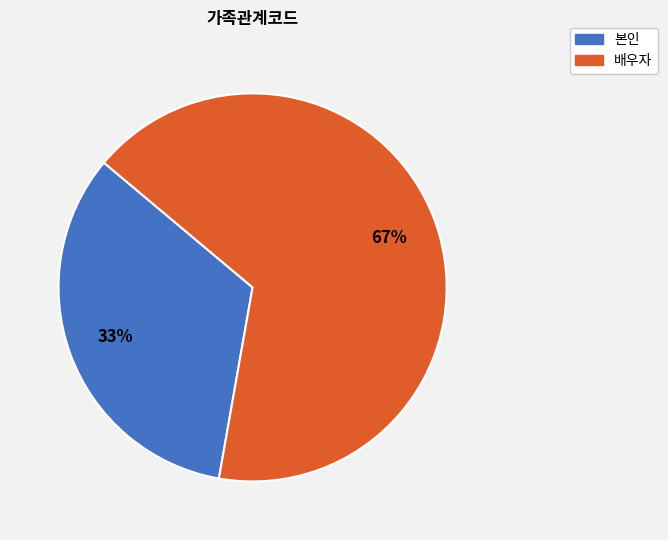

To the nearest percent, what is the average slice percentage?

50%